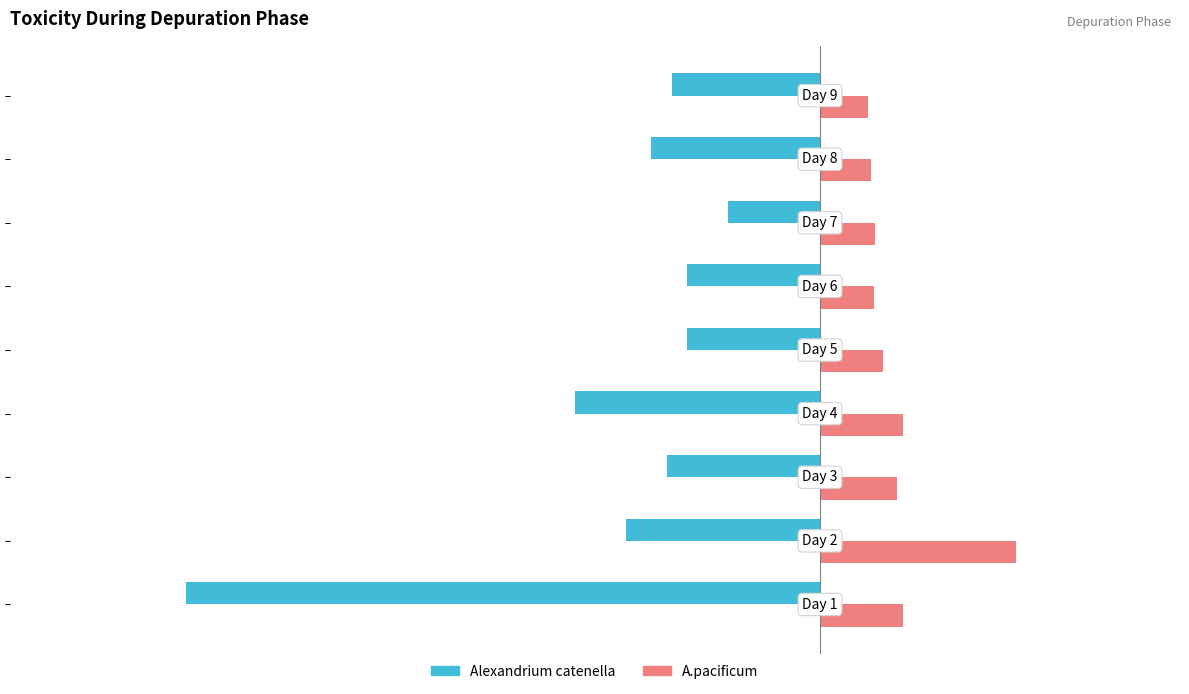

Which series has the largest total across all categories?

A.pacificum